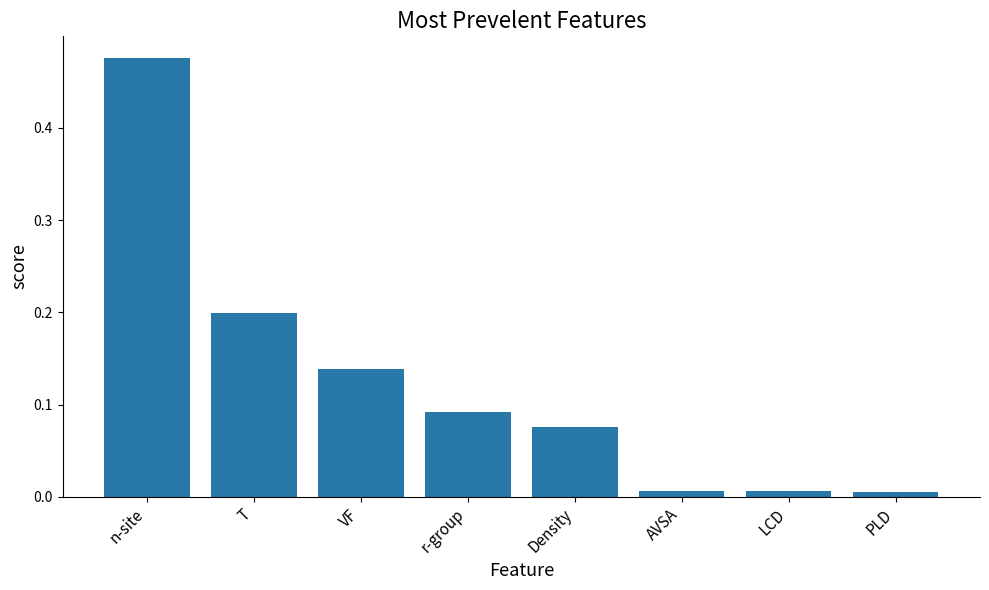

What is the sum of all values?

1.0